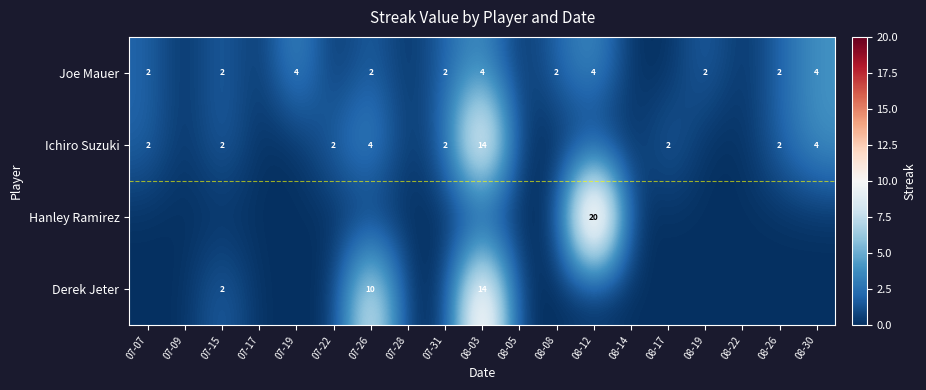

Is it true that Joe Mauer equals 5 at 07-19?

False